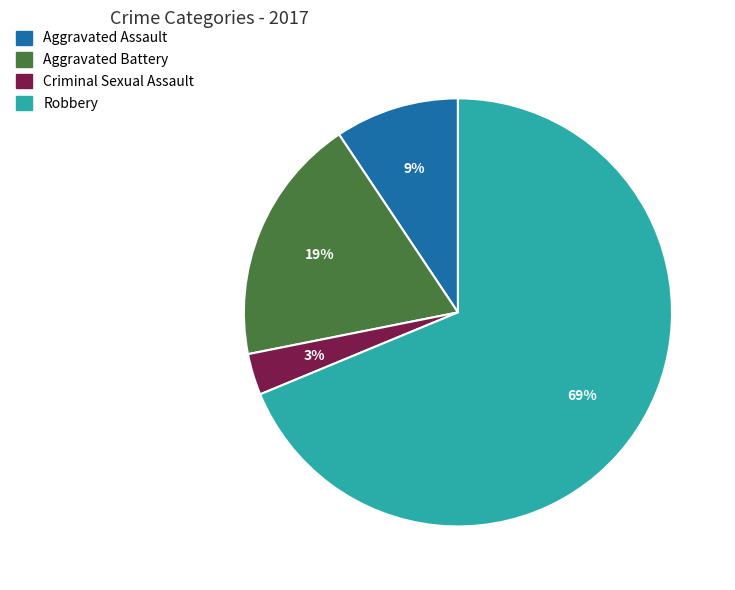

Is it true that Robbery is 69% of the pie?

True